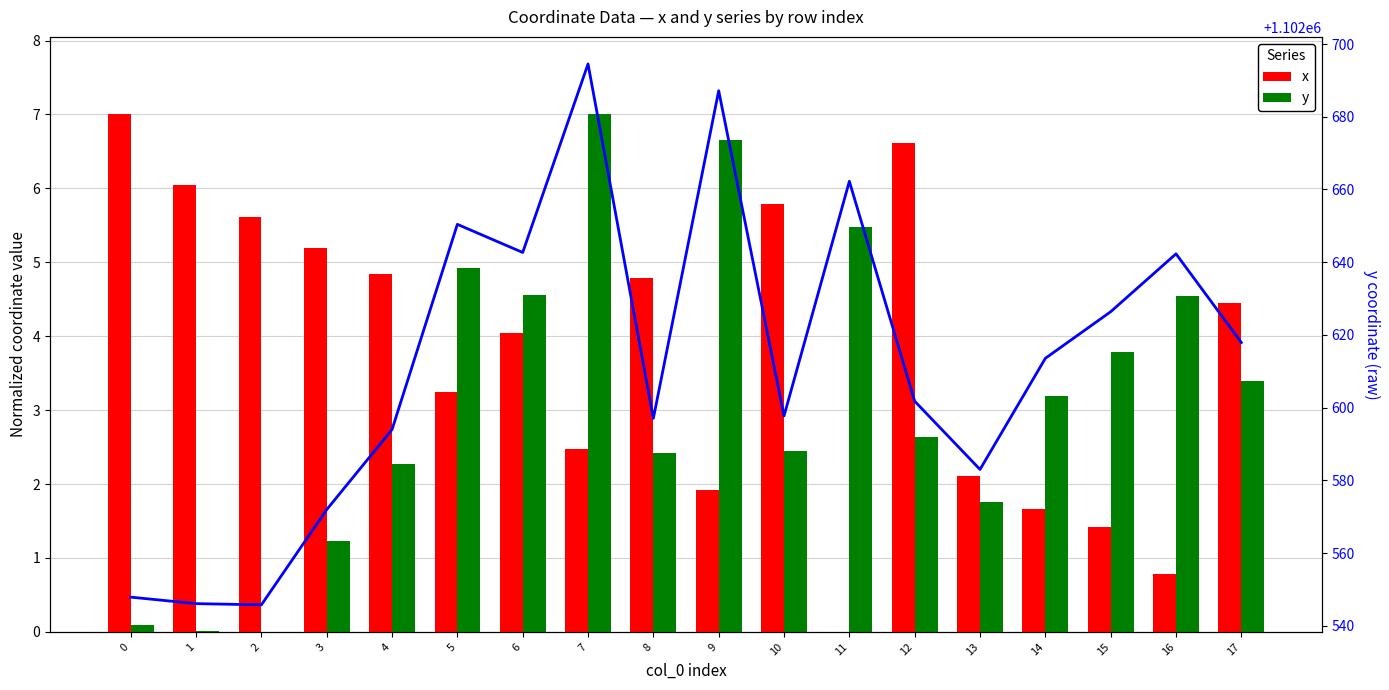

Is it true that y equals 6.7 at 9?

True